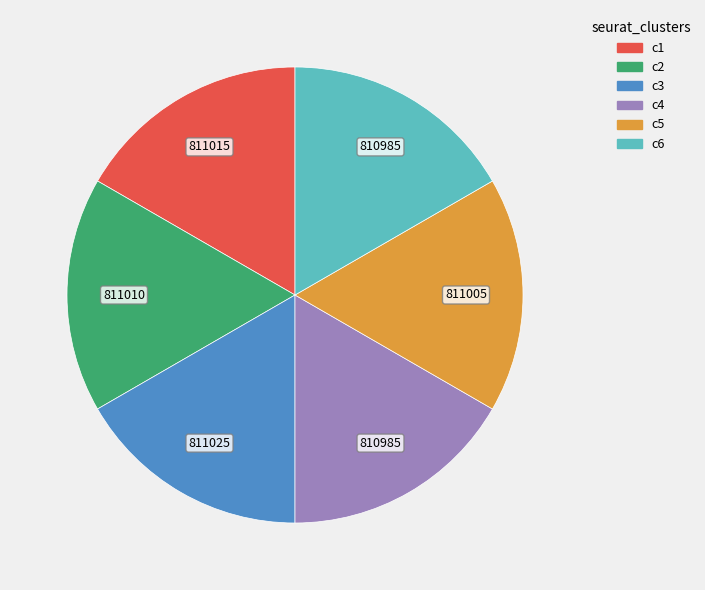

Is there a majority slice in this chart?

No